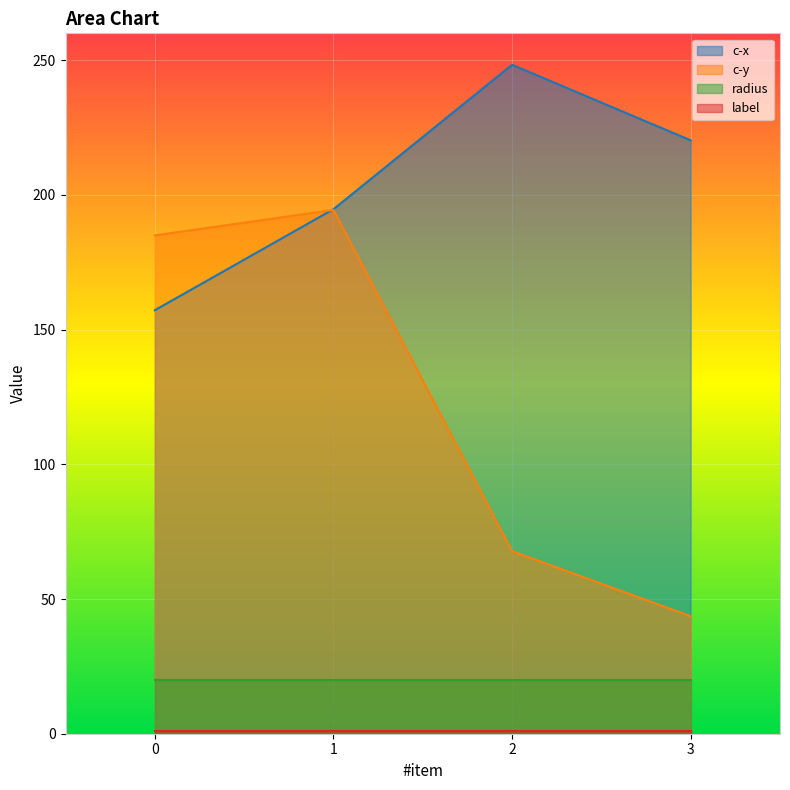

What is the value of the c-y point at the 3rd from the left?

67.8